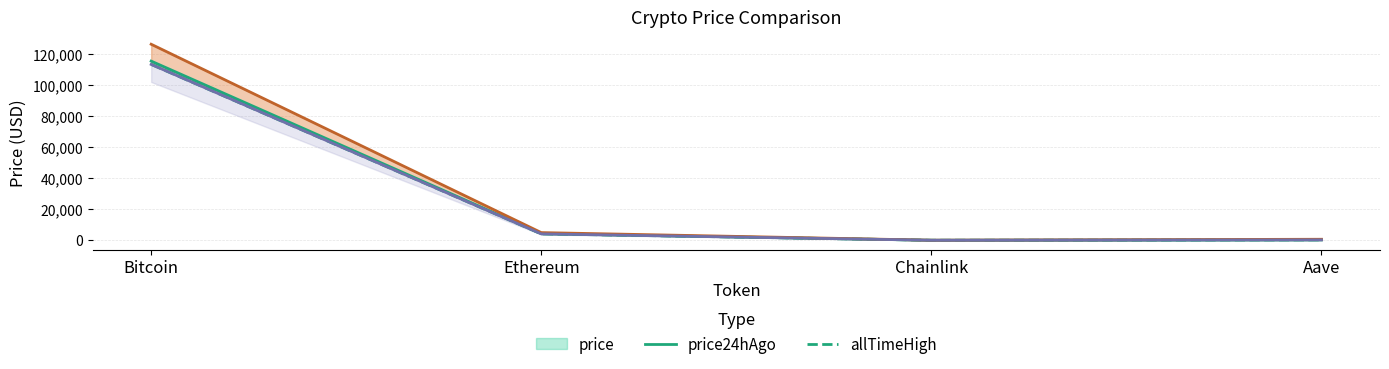

True or false: price24hAgo and price intersect in this chart.

False